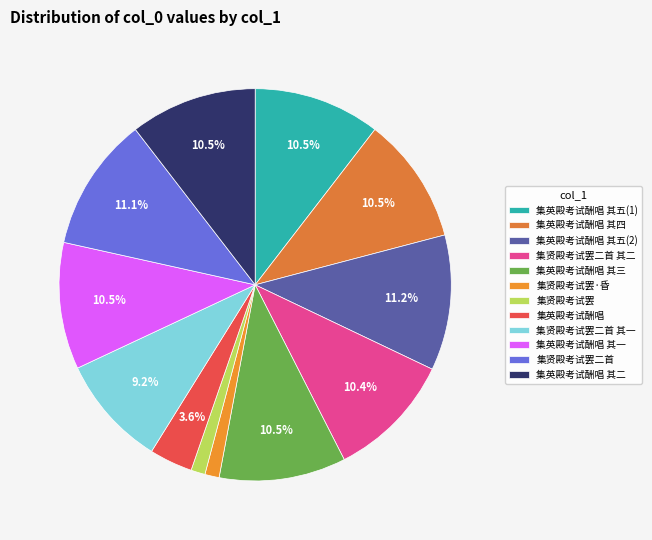

How many slices are in this pie chart?

12